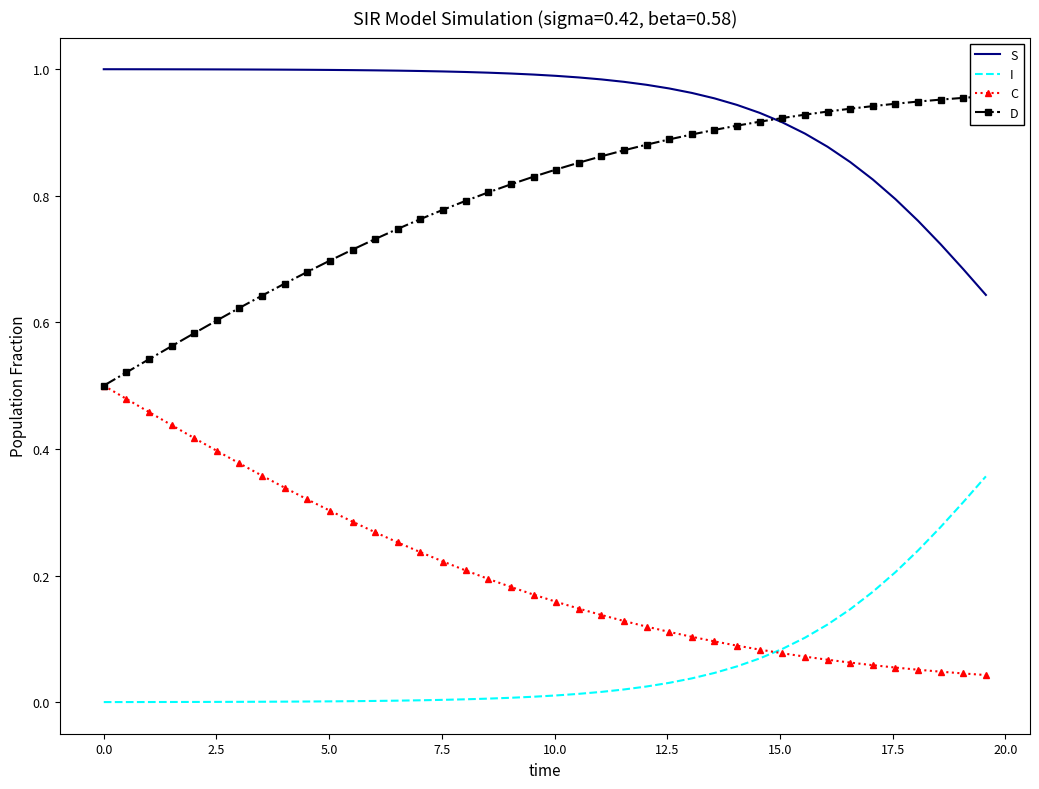

Reading left to right, what are all the values shown in this chart?

S: 1.0	1.0	1.0	1.0	1.0	1.0	1.0	1.0	1.0	1.0	1.0	1.0	1.0	1.0	1.0	1.0	1.0	1.0	1.0	1.0	1.0	1.0	1.0	1.0	1.0	1.0	1.0	1.0	0.9	0.9	0.9	0.9	0.9	0.9	0.8	0.8	0.8	0.7	0.7	0.6
I: 0.0	0.0	0.0	0.0	0.0	0.0	0.0	0.0	0.0	0.0	0.0	0.0	0.0	0.0	0.0	0.0	0.0	0.0	0.0	0.0	0.0	0.0	0.0	0.0	0.0	0.0	0.0	0.0	0.1	0.1	0.1	0.1	0.1	0.1	0.2	0.2	0.2	0.3	0.3	0.4
C: 0.5	0.5	0.5	0.4	0.4	0.4	0.4	0.4	0.3	0.3	0.3	0.3	0.3	0.3	0.2	0.2	0.2	0.2	0.2	0.2	0.2	0.1	0.1	0.1	0.1	0.1	0.1	0.1	0.1	0.1	0.1	0.1	0.1	0.1	0.1	0.1	0.1	0.0	0.0	0.0
D: 0.5	0.5	0.5	0.6	0.6	0.6	0.6	0.6	0.7	0.7	0.7	0.7	0.7	0.7	0.8	0.8	0.8	0.8	0.8	0.8	0.8	0.9	0.9	0.9	0.9	0.9	0.9	0.9	0.9	0.9	0.9	0.9	0.9	0.9	0.9	0.9	0.9	1.0	1.0	1.0